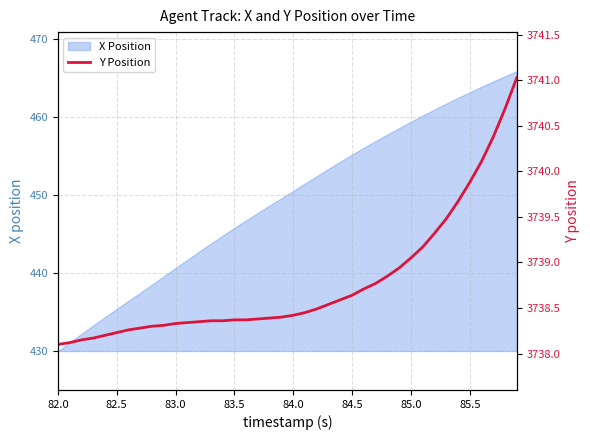

Does the chart display data point markers on the line(s)?

No